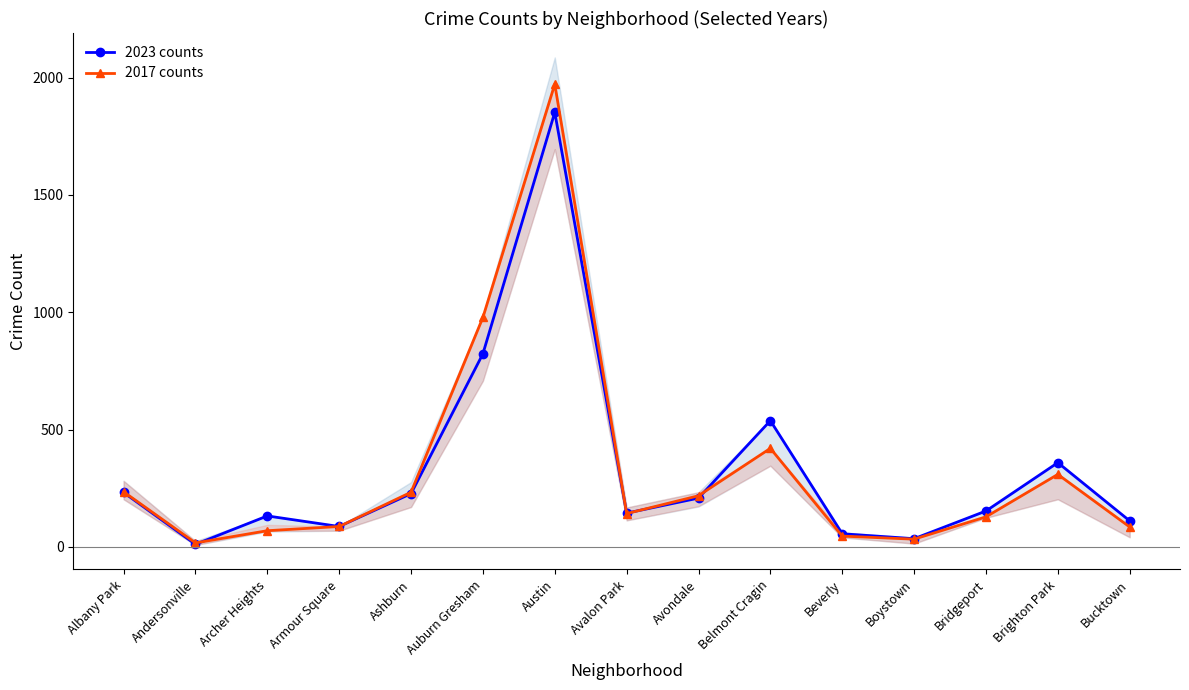

What is the difference between the second highest and second lowest values in the 2023 counts series?

788